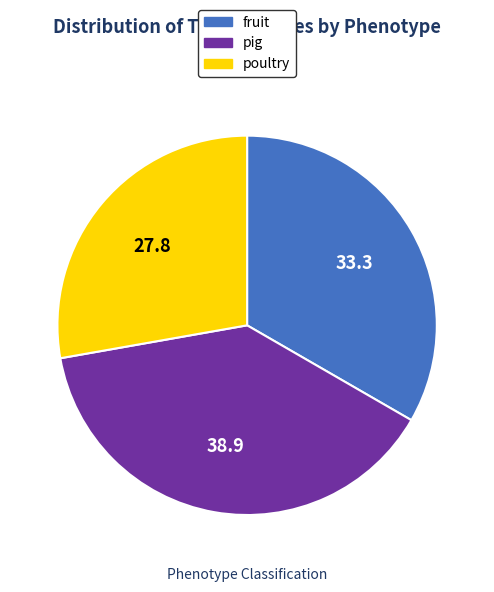

Which slice is the smallest?

poultry